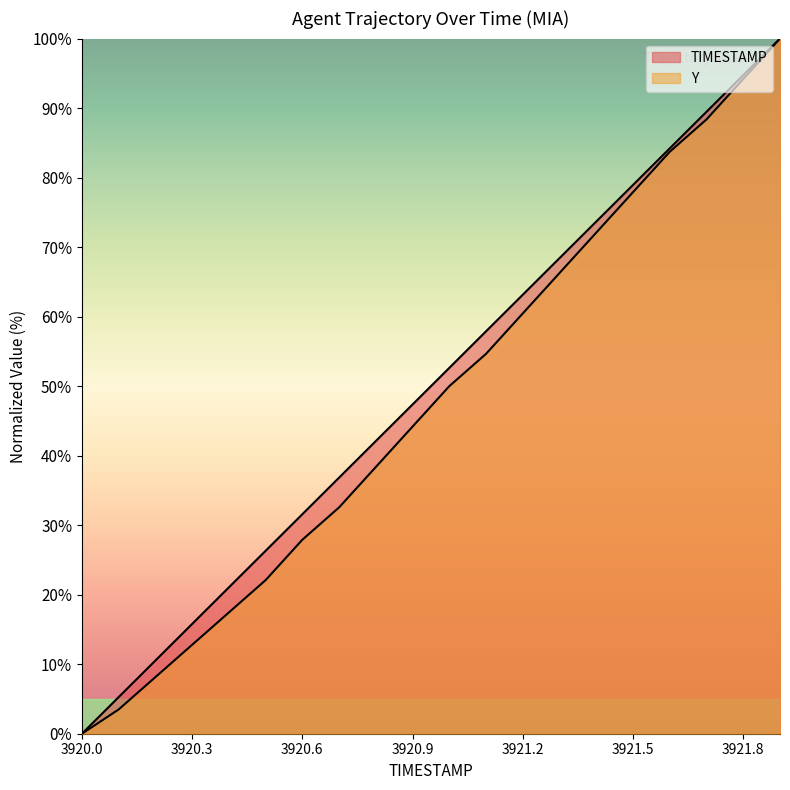

What is the highest value of the Y series?

100.0